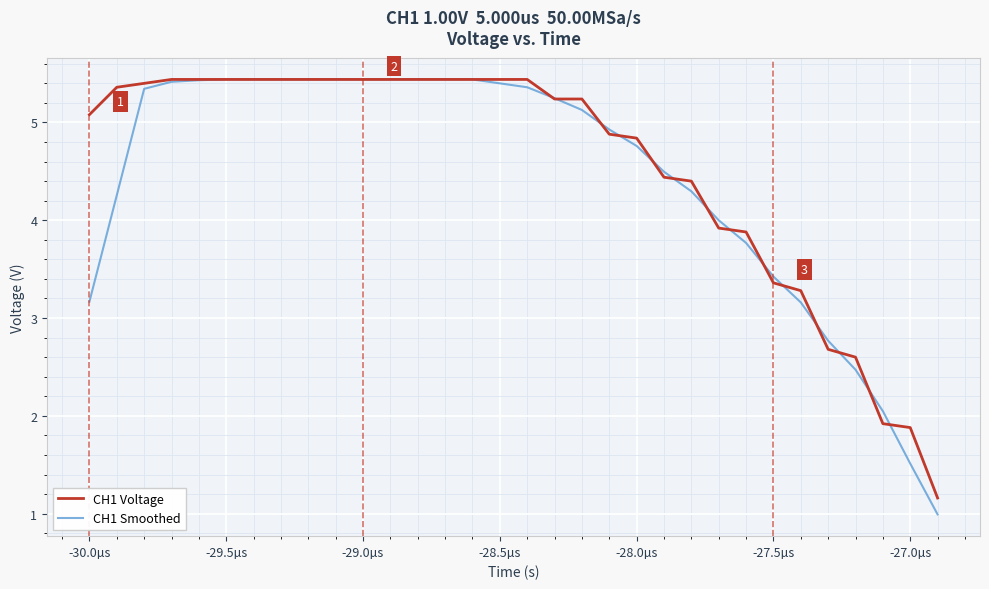

True or false: CH1 Smoothed and CH1 Voltage intersect in this chart.

True